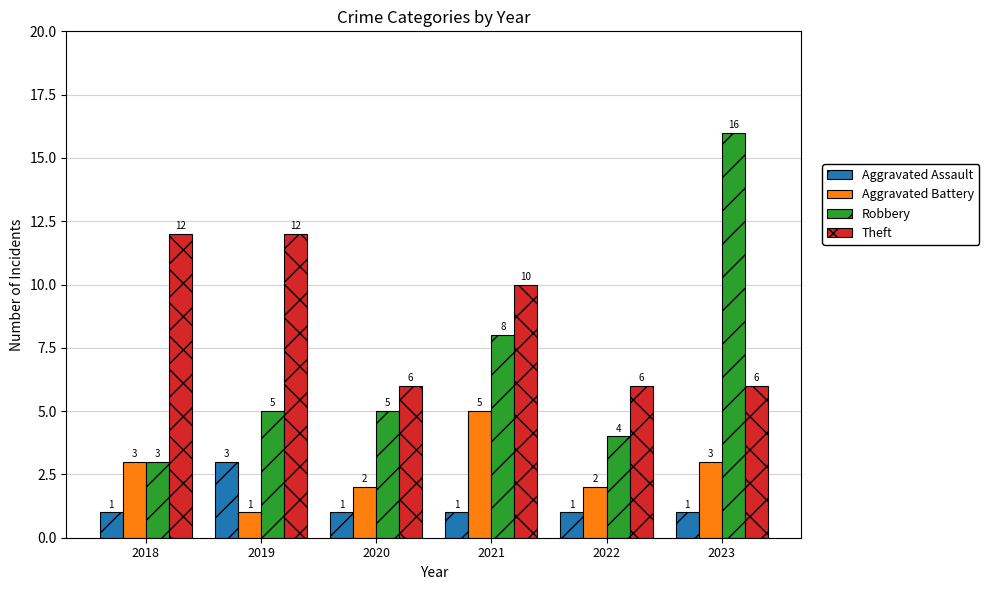

Is the value of Theft at 2022 greater than the value of Robbery at 2023?

No